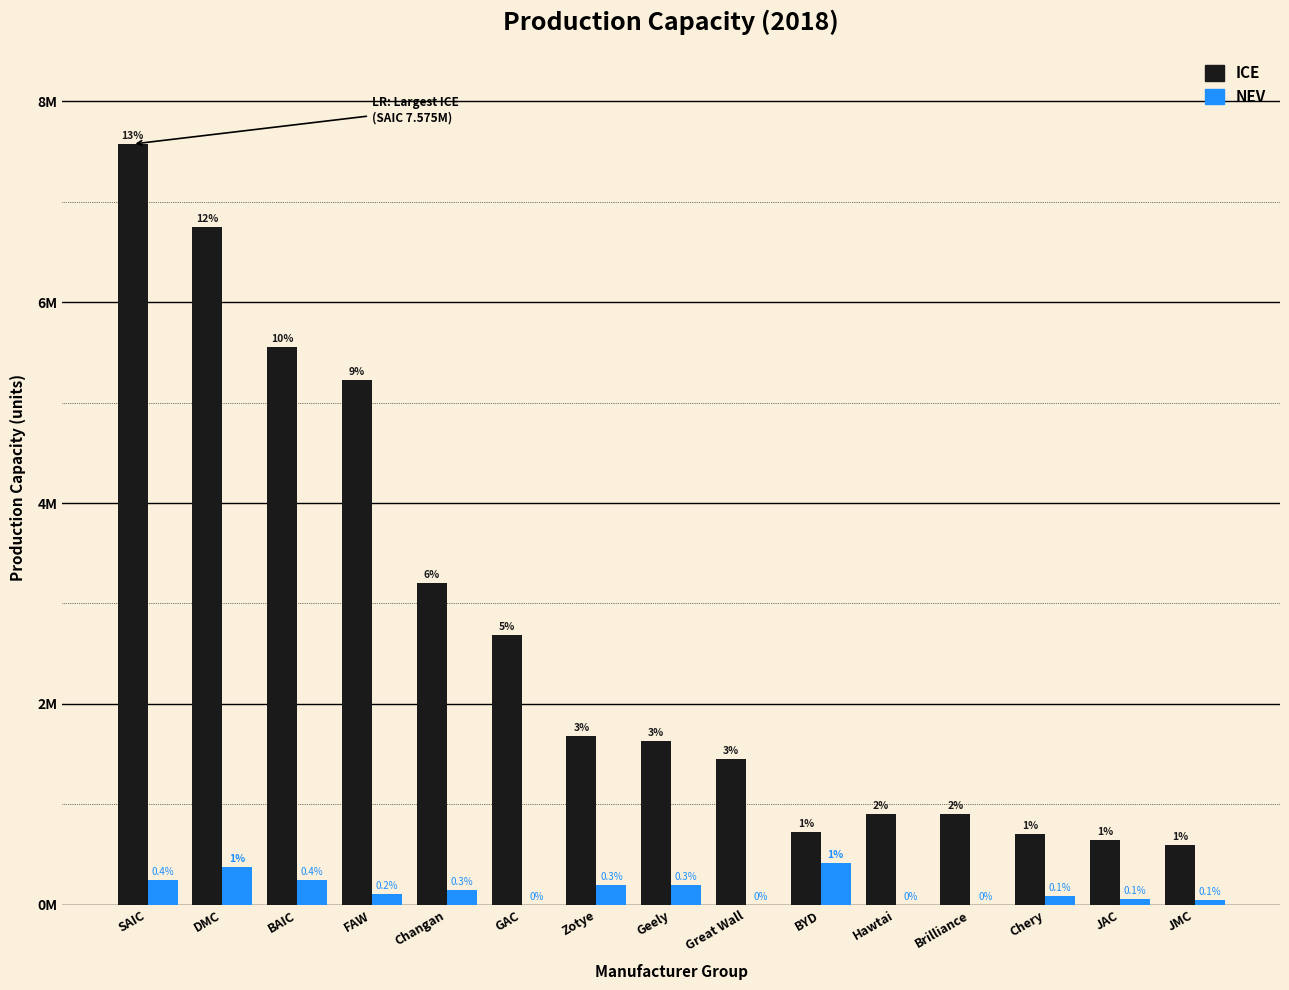

Does the chart contain stacked bars?

No